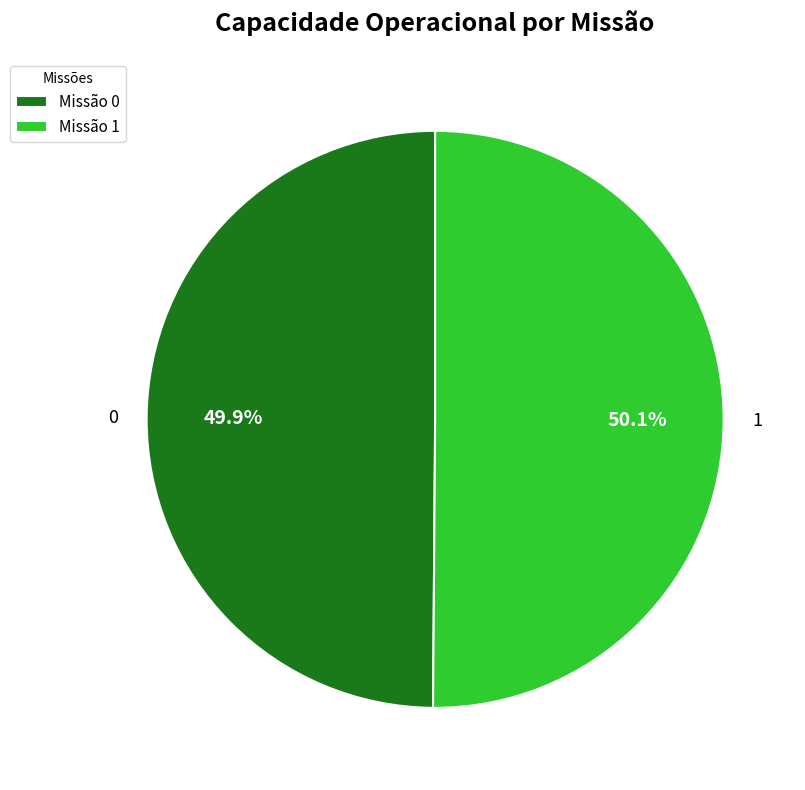

What percentage do 0 and 1 together represent?

100.0%